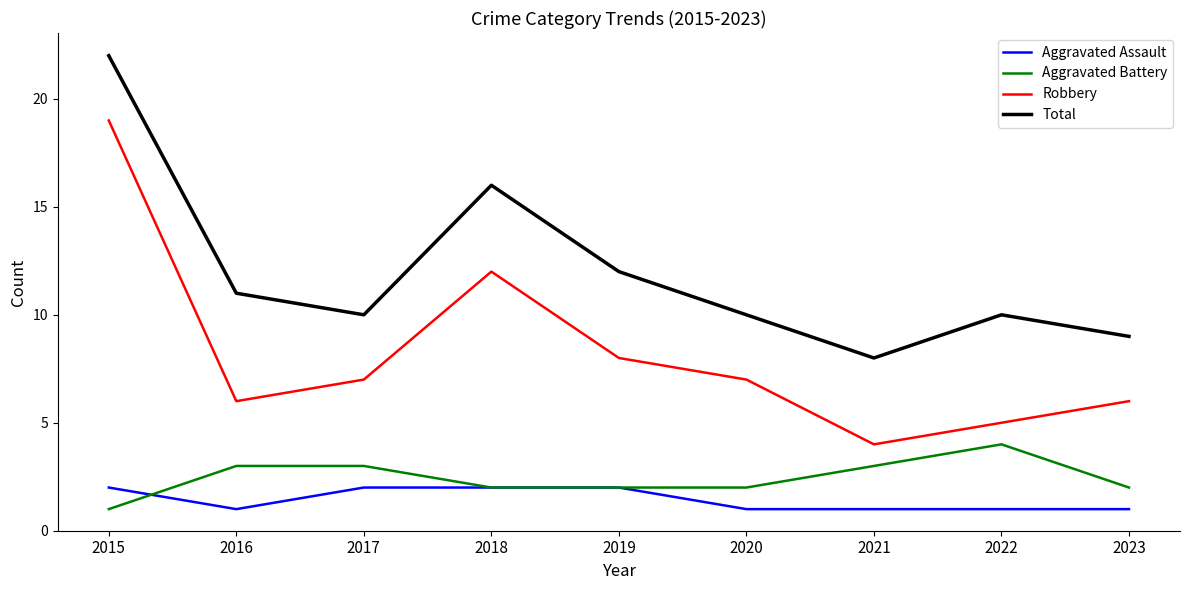

Does the chart have visible grid lines?

No